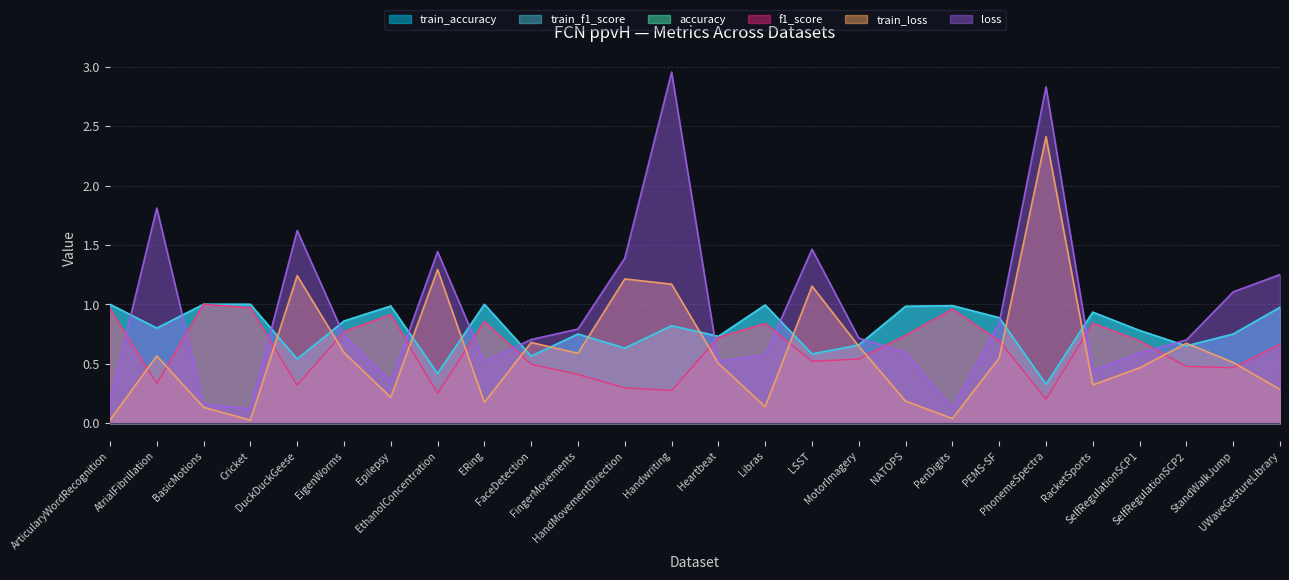

Reading left to right, what are all the values shown in this chart?

accuracy: ArticularyWordRecognition=1.0	AtrialFibrillation=0.3	BasicMotions=1.0	Cricket=1.0	DuckDuckGeese=0.3	EigenWorms=0.8	Epilepsy=0.9	EthanolConcentration=0.3	ERing=0.9	FaceDetection=0.5	FingerMovements=0.4	HandMovementDirection=0.3	Handwriting=0.3	Heartbeat=0.7	Libras=0.8	LSST=0.5	MotorImagery=0.5	NATOPS=0.7	PenDigits=1.0	PEMS-SF=0.7	PhonemeSpectra=0.2	RacketSports=0.8	SelfRegulationSCP1=0.7	SelfRegulationSCP2=0.5	StandWalkJump=0.5	UWaveGestureLibrary=0.7
f1_score: ArticularyWordRecognition=1.0	AtrialFibrillation=0.3	BasicMotions=1.0	Cricket=1.0	DuckDuckGeese=0.3	EigenWorms=0.8	Epilepsy=0.9	EthanolConcentration=0.3	ERing=0.9	FaceDetection=0.5	FingerMovements=0.4	HandMovementDirection=0.3	Handwriting=0.3	Heartbeat=0.7	Libras=0.8	LSST=0.5	MotorImagery=0.5	NATOPS=0.7	PenDigits=1.0	PEMS-SF=0.7	PhonemeSpectra=0.2	RacketSports=0.8	SelfRegulationSCP1=0.7	SelfRegulationSCP2=0.5	StandWalkJump=0.5	UWaveGestureLibrary=0.7
train_accuracy: ArticularyWordRecognition=1.0	AtrialFibrillation=0.8	BasicMotions=1.0	Cricket=1.0	DuckDuckGeese=0.5	EigenWorms=0.9	Epilepsy=1.0	EthanolConcentration=0.4	ERing=1.0	FaceDetection=0.6	FingerMovements=0.8	HandMovementDirection=0.6	Handwriting=0.8	Heartbeat=0.7	Libras=1.0	LSST=0.6	MotorImagery=0.7	NATOPS=1.0	PenDigits=1.0	PEMS-SF=0.9	PhonemeSpectra=0.3	RacketSports=0.9	SelfRegulationSCP1=0.8	SelfRegulationSCP2=0.6	StandWalkJump=0.8	UWaveGestureLibrary=1.0
train_f1_score: ArticularyWordRecognition=1.0	AtrialFibrillation=0.8	BasicMotions=1.0	Cricket=1.0	DuckDuckGeese=0.5	EigenWorms=0.9	Epilepsy=1.0	EthanolConcentration=0.4	ERing=1.0	FaceDetection=0.6	FingerMovements=0.7	HandMovementDirection=0.6	Handwriting=0.8	Heartbeat=0.7	Libras=1.0	LSST=0.6	MotorImagery=0.7	NATOPS=1.0	PenDigits=1.0	PEMS-SF=0.9	PhonemeSpectra=0.3	RacketSports=0.9	SelfRegulationSCP1=0.8	SelfRegulationSCP2=0.6	StandWalkJump=0.7	UWaveGestureLibrary=1.0
loss: ArticularyWordRecognition=0.2	AtrialFibrillation=1.8	BasicMotions=0.2	Cricket=0.1	DuckDuckGeese=1.6	EigenWorms=0.7	Epilepsy=0.4	EthanolConcentration=1.4	ERing=0.5	FaceDetection=0.7	FingerMovements=0.8	HandMovementDirection=1.4	Handwriting=3.0	Heartbeat=0.5	Libras=0.6	LSST=1.5	MotorImagery=0.7	NATOPS=0.6	PenDigits=0.1	PEMS-SF=0.8	PhonemeSpectra=2.8	RacketSports=0.4	SelfRegulationSCP1=0.6	SelfRegulationSCP2=0.7	StandWalkJump=1.1	UWaveGestureLibrary=1.3
train_loss: ArticularyWordRecognition=0.0	AtrialFibrillation=0.6	BasicMotions=0.1	Cricket=0.0	DuckDuckGeese=1.2	EigenWorms=0.6	Epilepsy=0.2	EthanolConcentration=1.3	ERing=0.2	FaceDetection=0.7	FingerMovements=0.6	HandMovementDirection=1.2	Handwriting=1.2	Heartbeat=0.5	Libras=0.1	LSST=1.2	MotorImagery=0.6	NATOPS=0.2	PenDigits=0.0	PEMS-SF=0.5	PhonemeSpectra=2.4	RacketSports=0.3	SelfRegulationSCP1=0.5	SelfRegulationSCP2=0.7	StandWalkJump=0.5	UWaveGestureLibrary=0.3